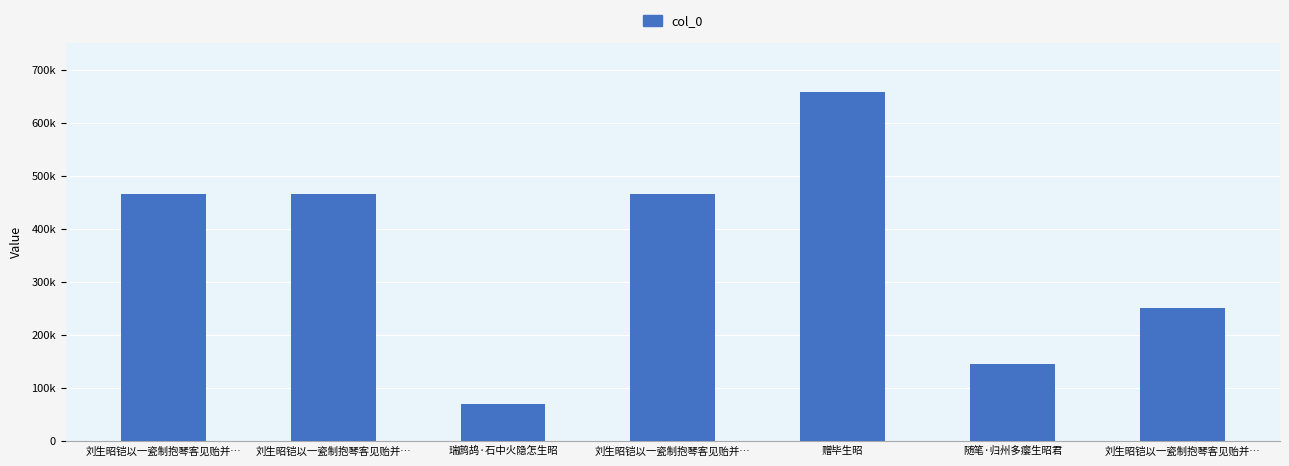

List the labels in order of value, largest first.

赠毕生昭, 刘生昭铠以一瓷制抱琴客见贻并…, 刘生昭铠以一瓷制抱琴客见贻并…, 刘生昭铠以一瓷制抱琴客见贻并…, 刘生昭铠以一瓷制抱琴客见贻并…, 随笔·归州多瘿生昭君, 瑞鹧鸪·石中火隐怎生昭